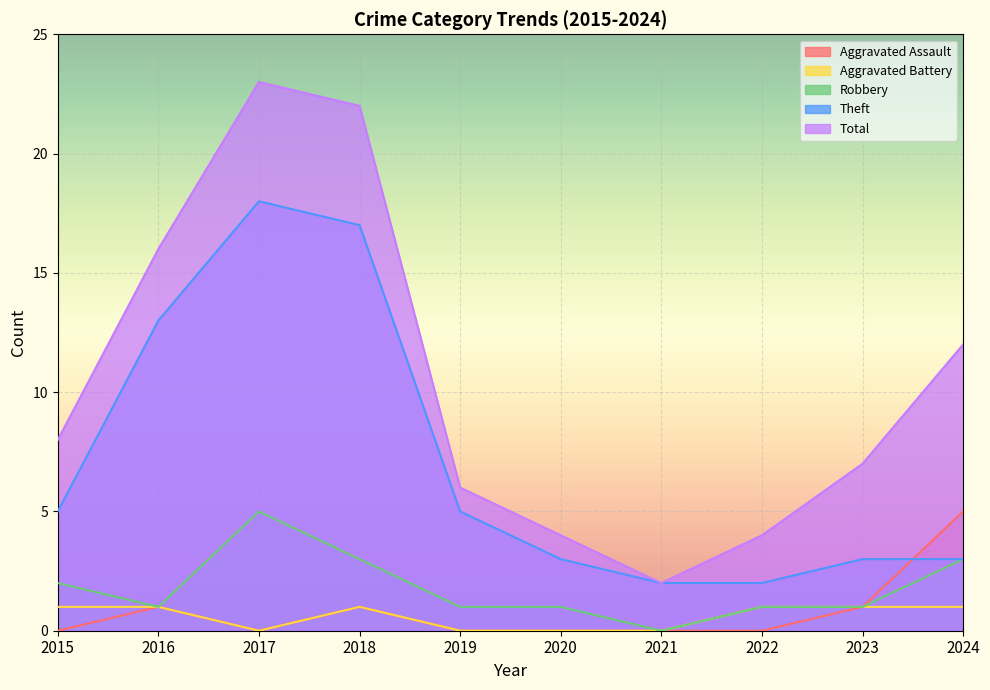

At how many categories does at least one series exceed 17?

2